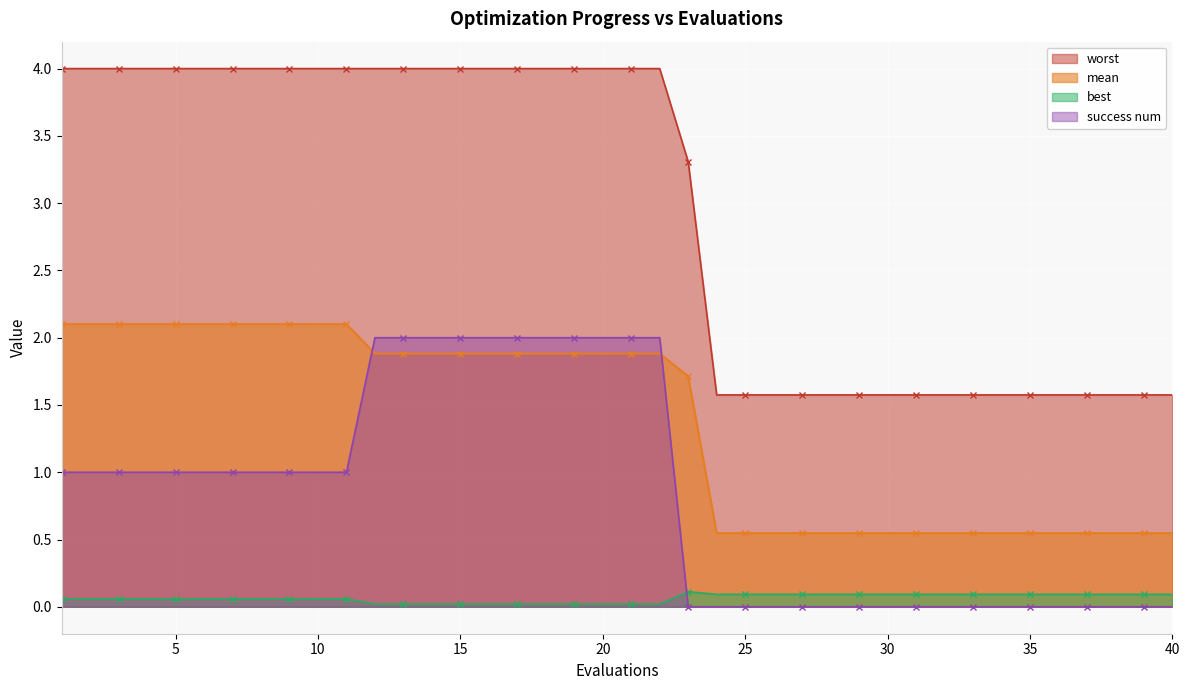

At which category is the sum across all series the highest?

12